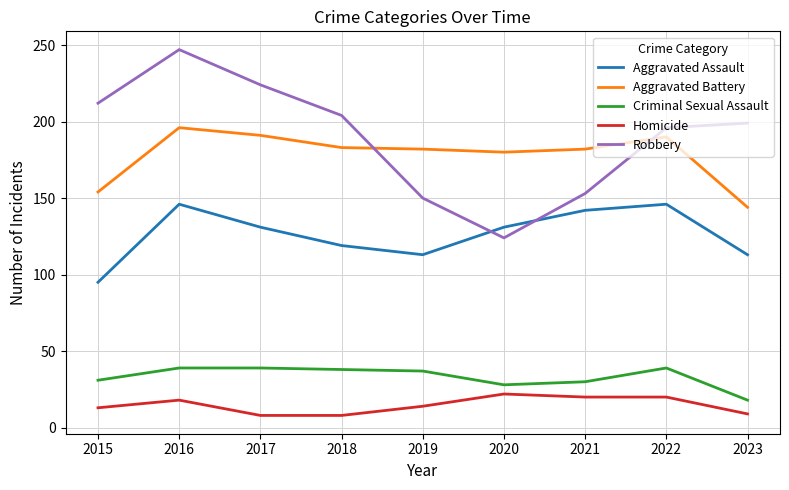

At how many categories does at least one series exceed 36?

9